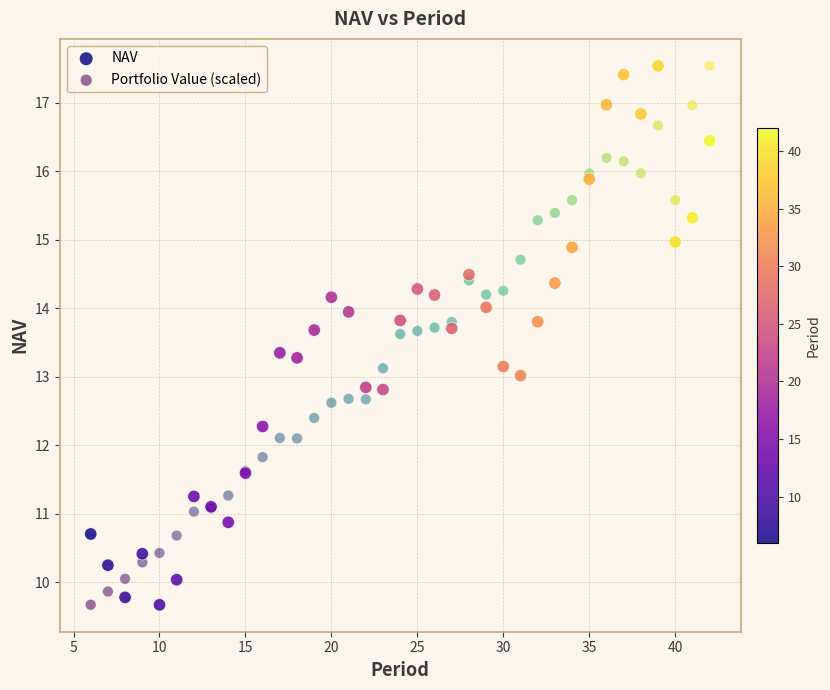

What are all the series names shown in the legend?

NAV, Portfolio Value (scaled)